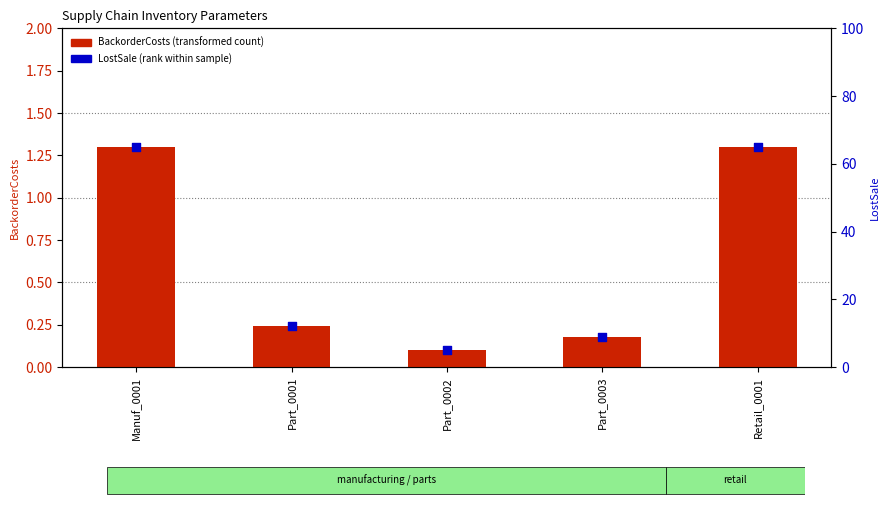

Which series reaches the maximum Y coordinate?

LostSale (rank within sample)